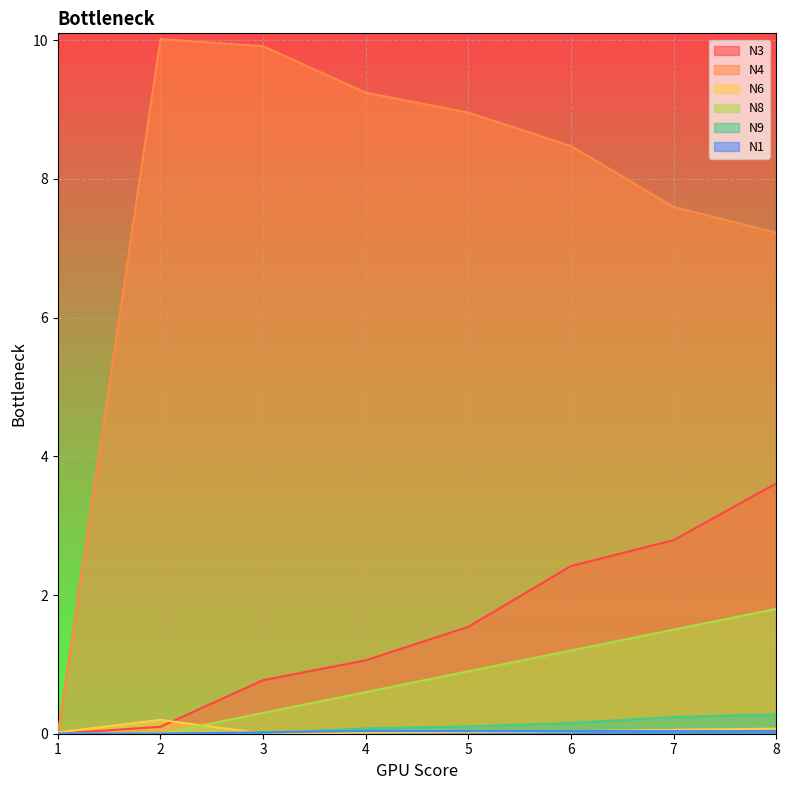

At which category is the sum across all series the highest?

8